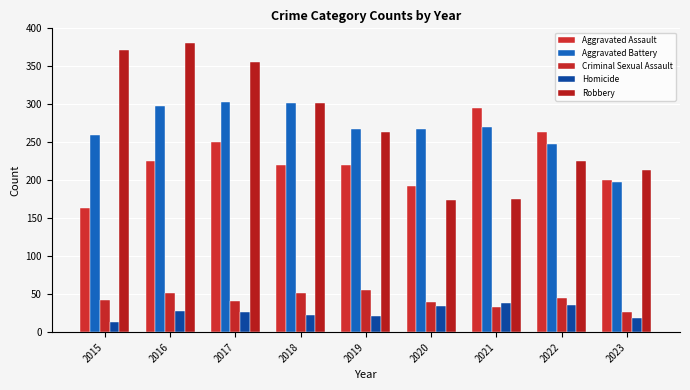

Reading left to right, transcribe all the data shown in this chart.

Aggravated Assault: 164	225	251	220	220	192	295	264	201
Aggravated Battery: 259	298	303	302	267	268	270	248	198
Criminal Sexual Assault: 43	51	41	51	55	40	33	45	27
Homicide: 13	28	27	23	21	34	38	36	19
Robbery: 372	381	356	302	263	174	175	226	213